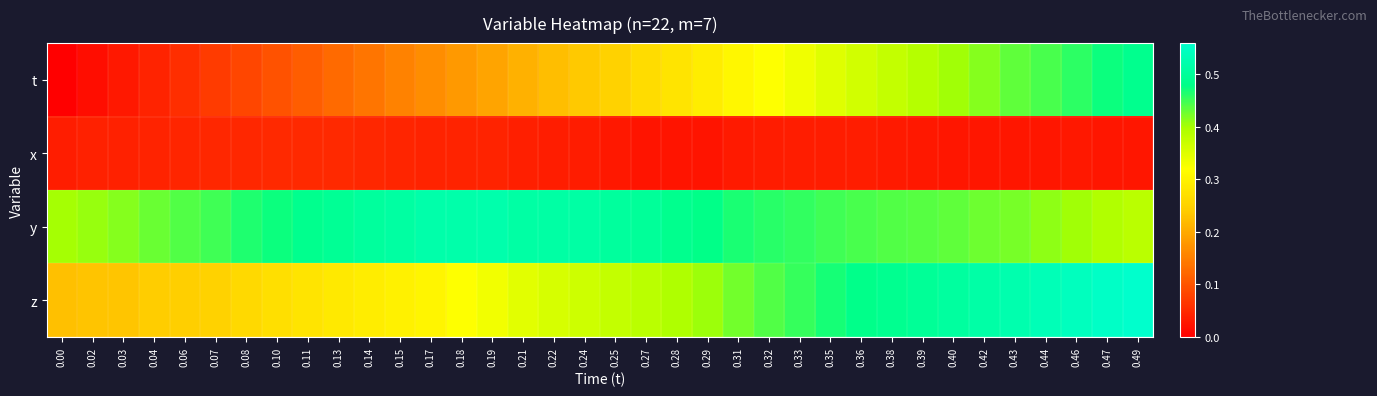

Reading left to right, transcribe all the data shown in this chart.

t: 0.00=0.0	0.02=0.0	0.03=0.0	0.04=0.0	0.06=0.1	0.07=0.1	0.08=0.1	0.10=0.1	0.11=0.1	0.13=0.1	0.14=0.1	0.15=0.2	0.17=0.2	0.18=0.2	0.19=0.2	0.21=0.2	0.22=0.2	0.24=0.2	0.25=0.3	0.27=0.3	0.28=0.3	0.29=0.3	0.31=0.3	0.32=0.3	0.33=0.3	0.35=0.3	0.36=0.4	0.38=0.4	0.39=0.4	0.40=0.4	0.42=0.4	0.43=0.4	0.44=0.4	0.46=0.5	0.47=0.5	0.49=0.5
x: 0.00=0.0	0.02=0.0	0.03=0.0	0.04=0.0	0.06=0.0	0.07=0.0	0.08=0.0	0.10=0.0	0.11=0.0	0.13=0.1	0.14=0.0	0.15=0.0	0.17=0.0	0.18=0.0	0.19=0.0	0.21=0.0	0.22=0.0	0.24=0.0	0.25=0.0	0.27=0.0	0.28=0.0	0.29=0.0	0.31=0.0	0.32=0.0	0.33=0.0	0.35=0.0	0.36=0.0	0.38=0.0	0.39=0.0	0.40=0.0	0.42=0.0	0.43=0.0	0.44=0.0	0.46=0.0	0.47=0.0	0.49=0.0
y: 0.00=0.4	0.02=0.4	0.03=0.4	0.04=0.4	0.06=0.4	0.07=0.5	0.08=0.5	0.10=0.5	0.11=0.5	0.13=0.5	0.14=0.5	0.15=0.5	0.17=0.5	0.18=0.5	0.19=0.5	0.21=0.5	0.22=0.5	0.24=0.5	0.25=0.5	0.27=0.5	0.28=0.5	0.29=0.5	0.31=0.5	0.32=0.5	0.33=0.5	0.35=0.4	0.36=0.4	0.38=0.4	0.39=0.4	0.40=0.4	0.42=0.4	0.43=0.4	0.44=0.4	0.46=0.4	0.47=0.4	0.49=0.4
z: 0.00=0.2	0.02=0.2	0.03=0.2	0.04=0.2	0.06=0.2	0.07=0.3	0.08=0.3	0.10=0.3	0.11=0.3	0.13=0.3	0.14=0.3	0.15=0.3	0.17=0.3	0.18=0.3	0.19=0.3	0.21=0.3	0.22=0.4	0.24=0.4	0.25=0.4	0.27=0.4	0.28=0.4	0.29=0.4	0.31=0.4	0.32=0.4	0.33=0.5	0.35=0.5	0.36=0.5	0.38=0.5	0.39=0.5	0.40=0.5	0.42=0.5	0.43=0.5	0.44=0.5	0.46=0.5	0.47=0.6	0.49=0.6